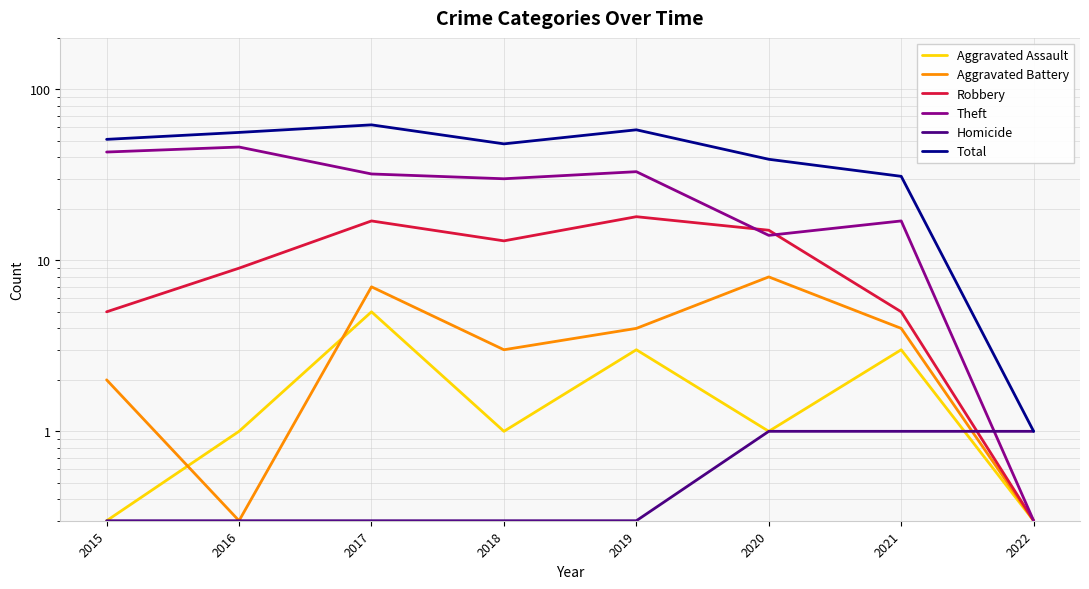

At how many categories does at least one series exceed 26?

7